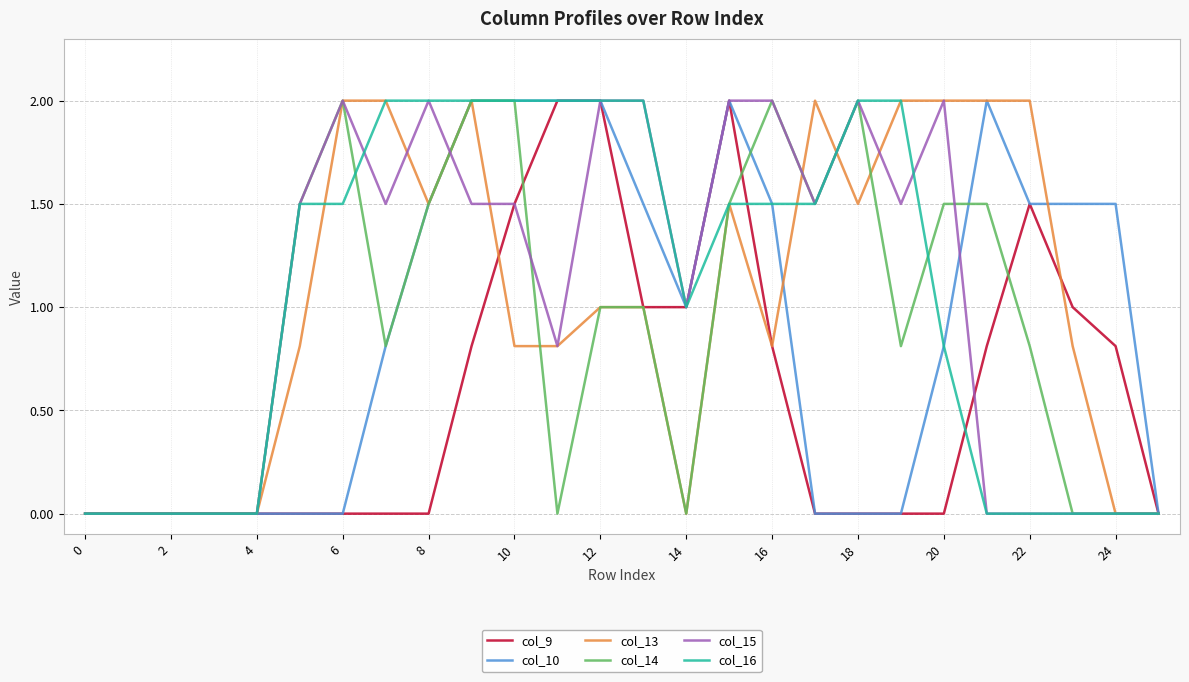

What is the greatest value displayed?

2.0